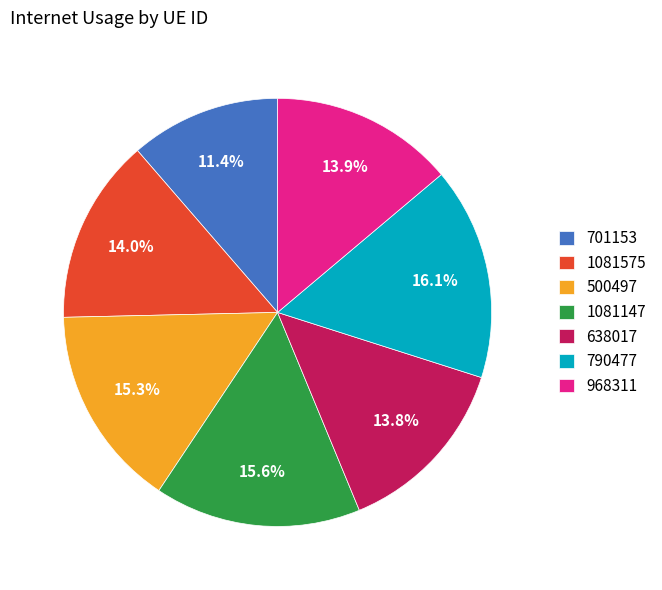

How many slices are in this pie chart?

7